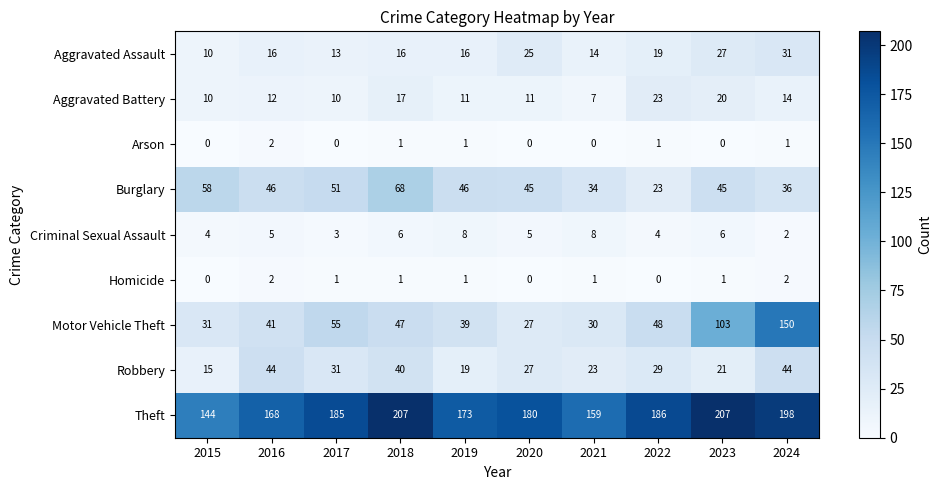

Count the number of data series in this chart.

9